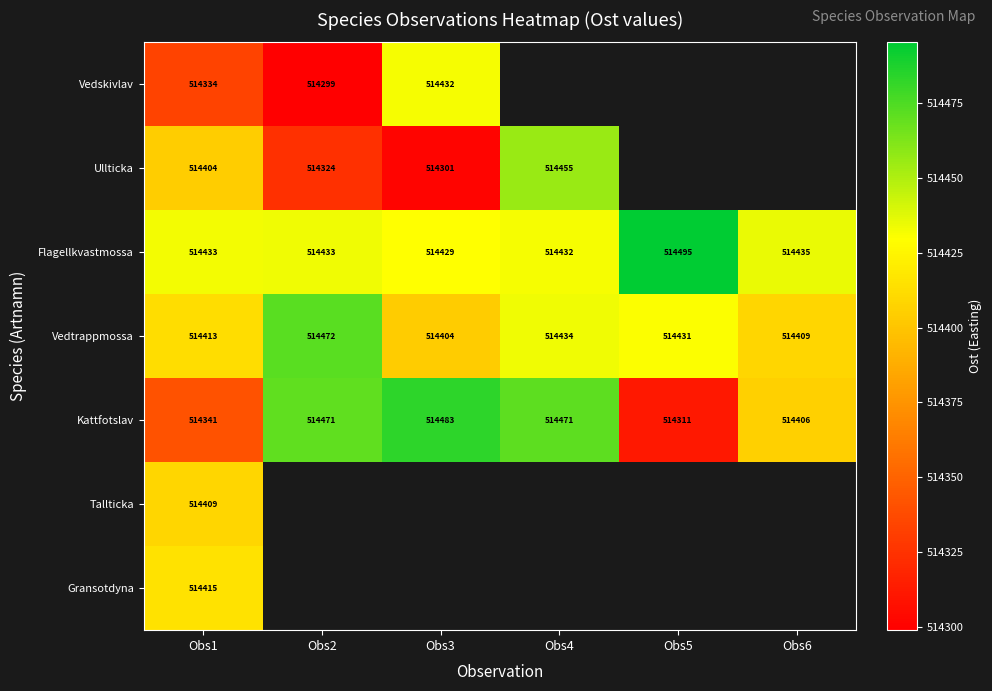

Is the value of Vedtrappmossa at Obs1 greater than the value of Gransotdyna at Obs1?

No